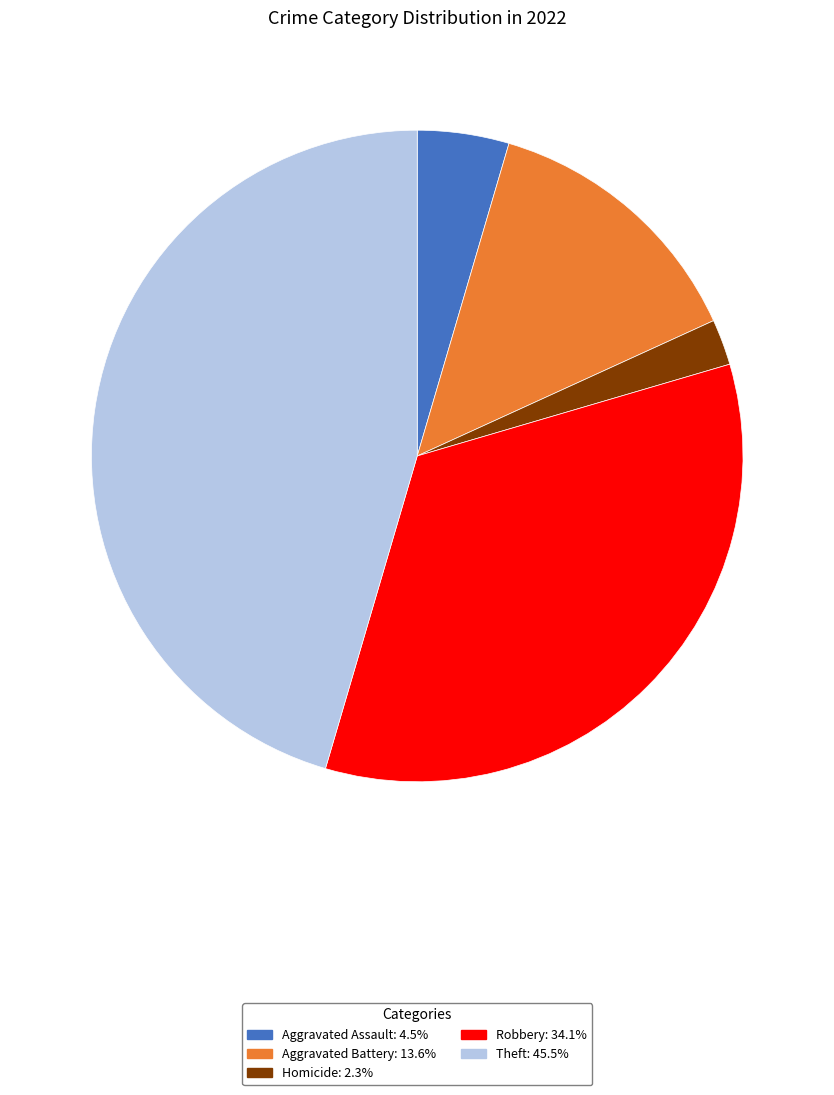

Is there any slice that represents more than half of the pie?

No